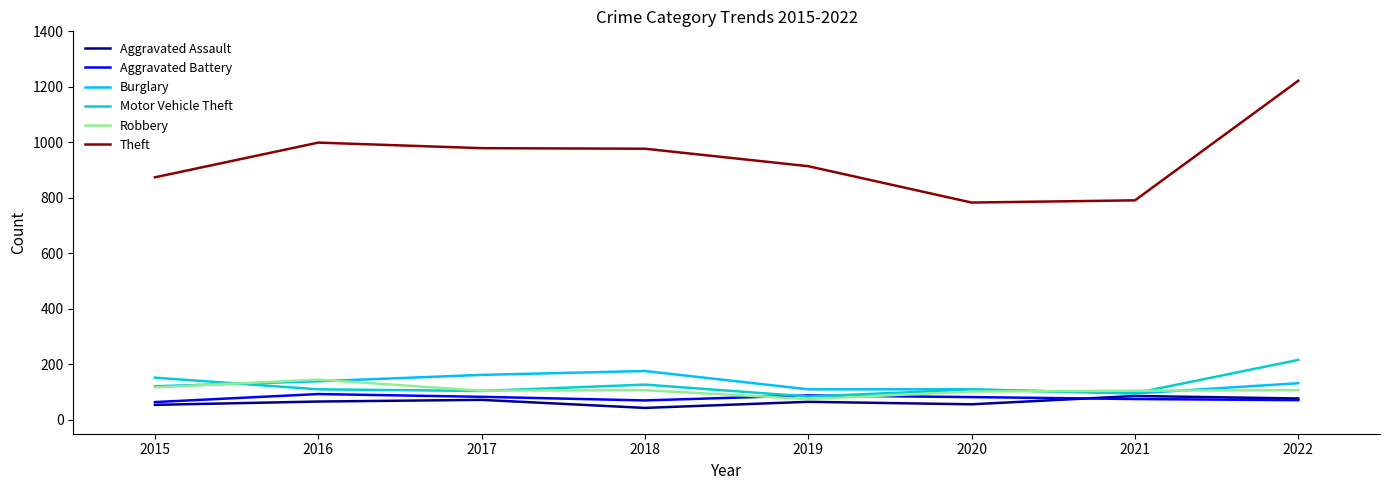

Which series has the largest total across all categories?

Theft